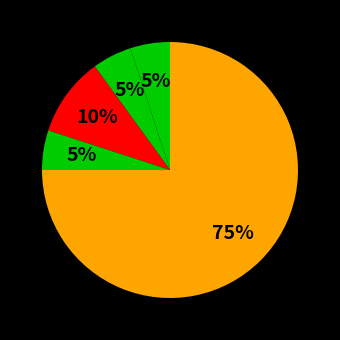

Count the number of slices in the pie.

5